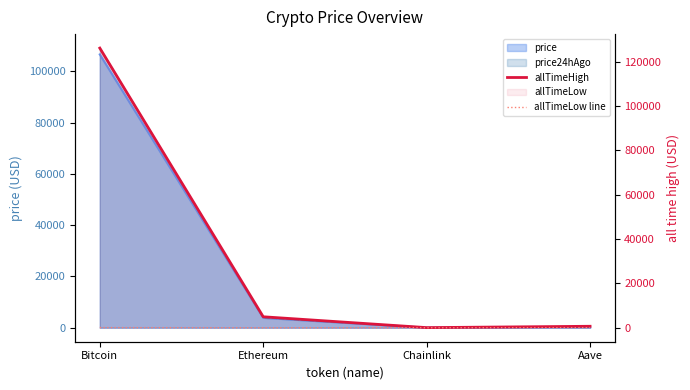

What is the sum of all allTimeLow line values?

94.4